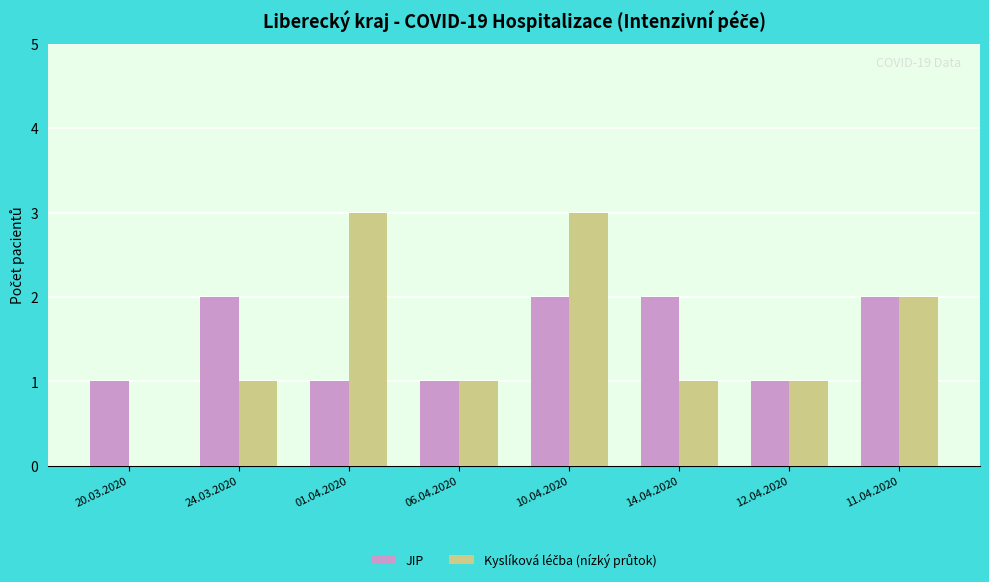

Does the chart contain stacked bars?

No